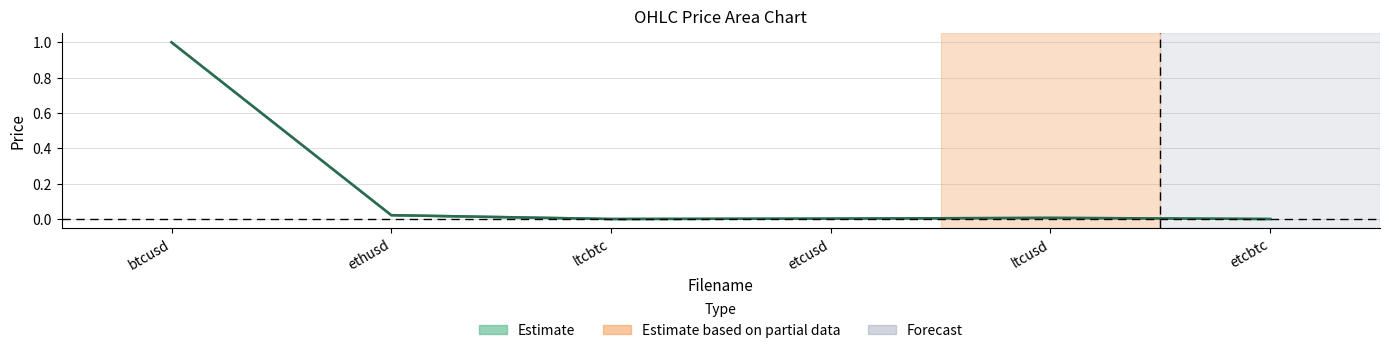

What is the maximum value shown in the chart?

1.0